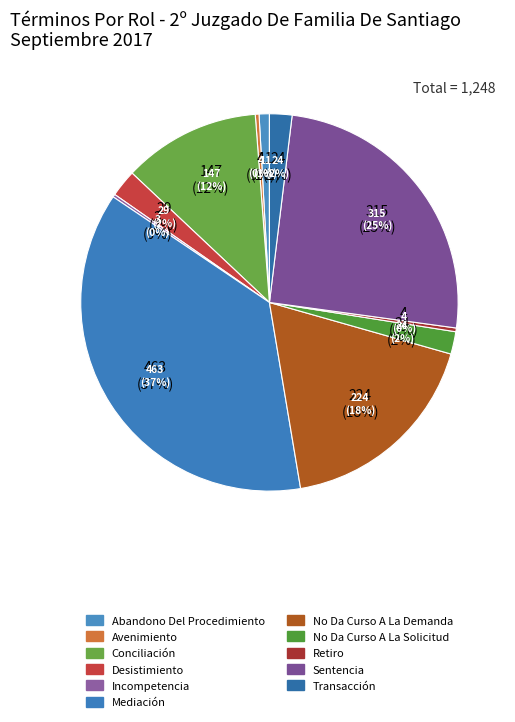

To the nearest percent, what is the difference between the largest and smallest slice percentages?

37%